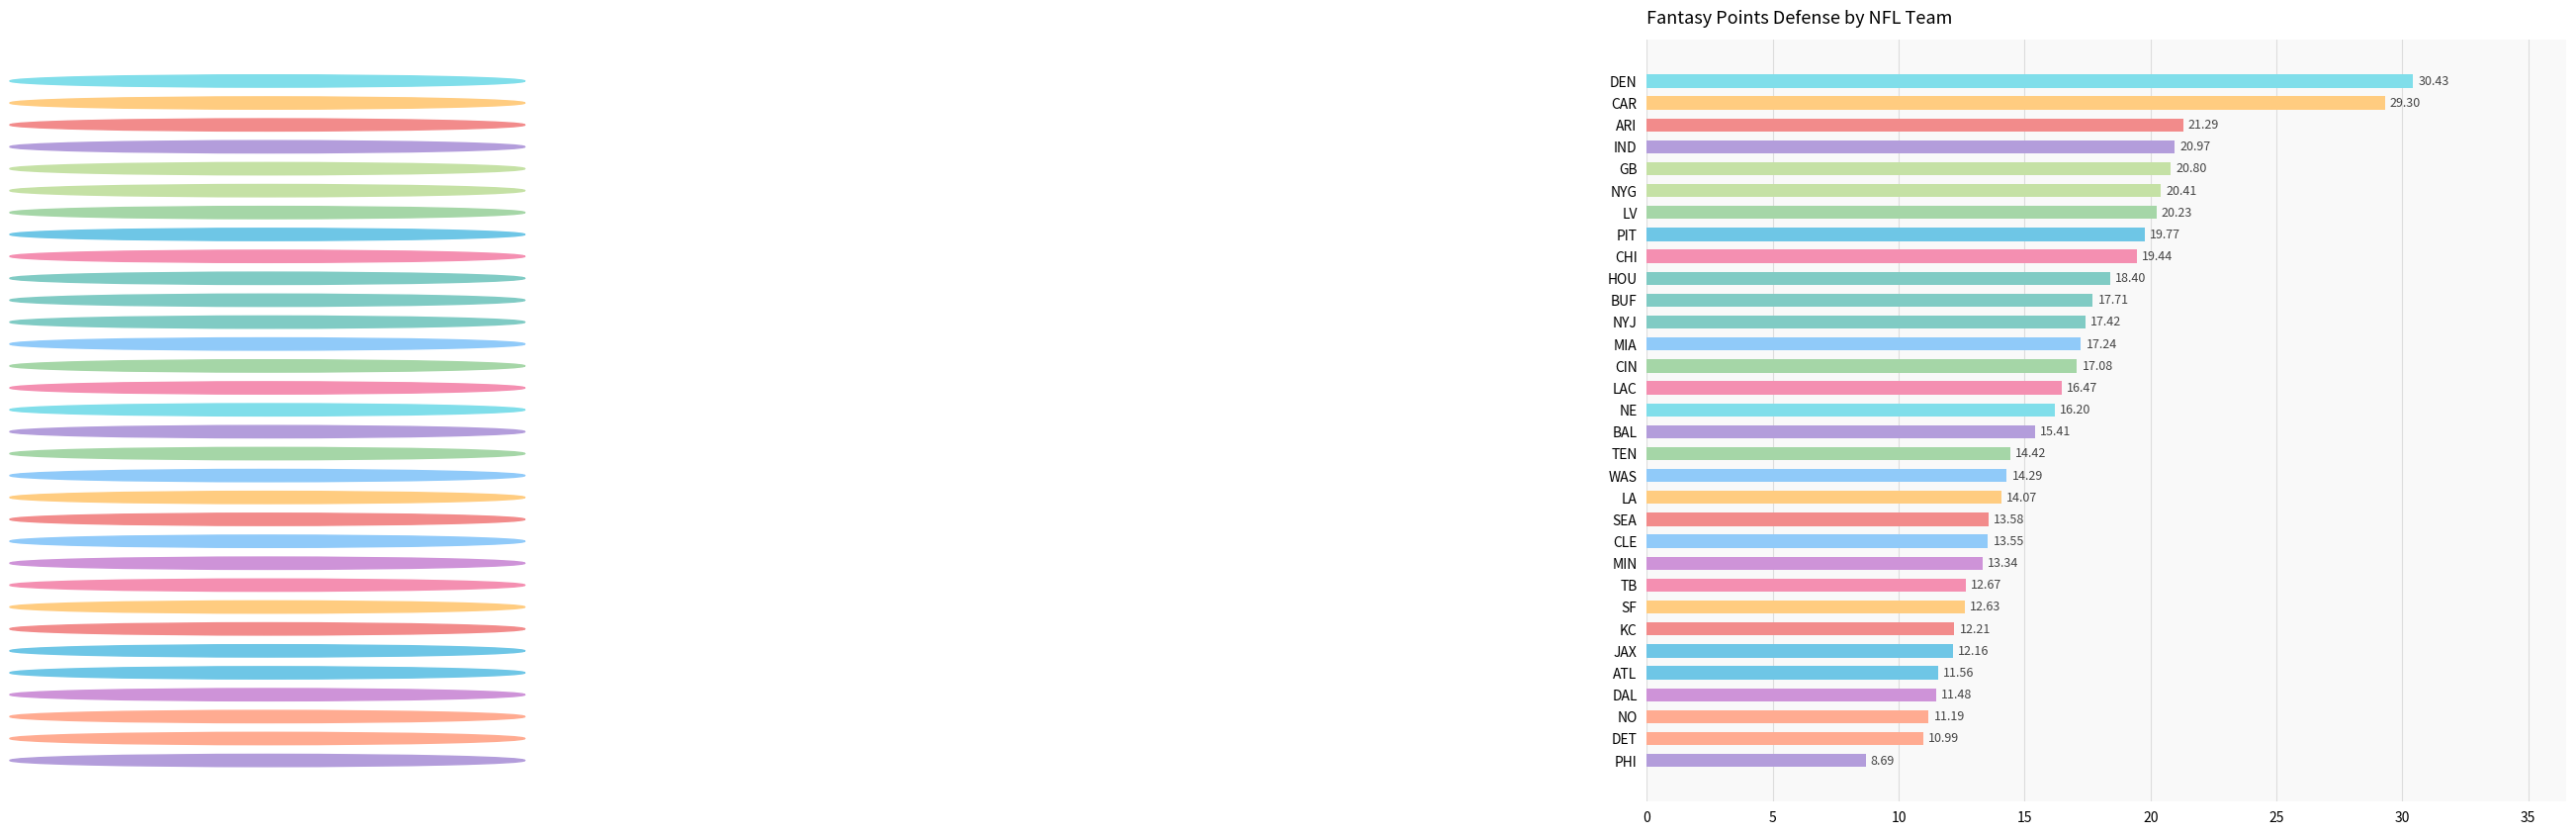

Approximately how many times larger is the value at CHI compared to CLE?

1.4